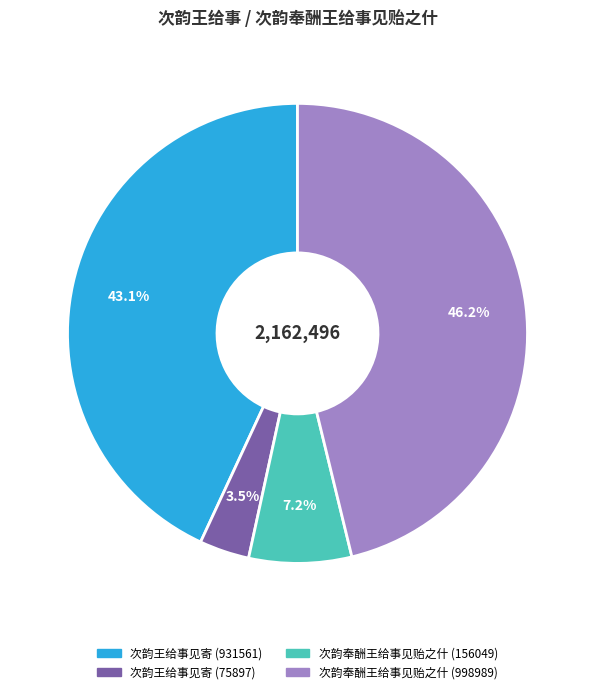

What is the smallest slice in the pie chart?

次韵王给事见寄 (75897)